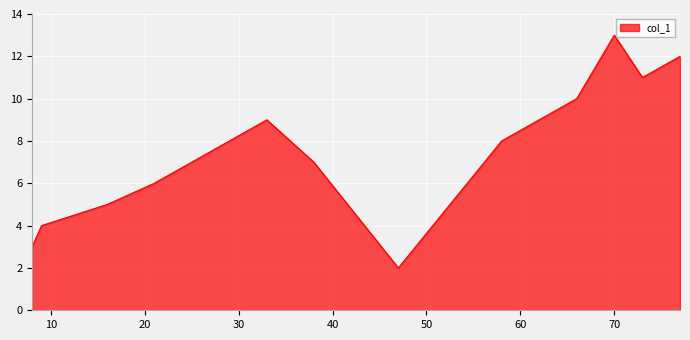

What is the maximum value shown in the chart?

13